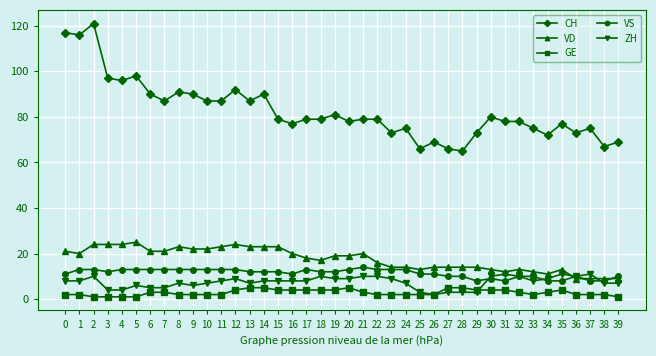

At which category is the sum across all series the highest?

2